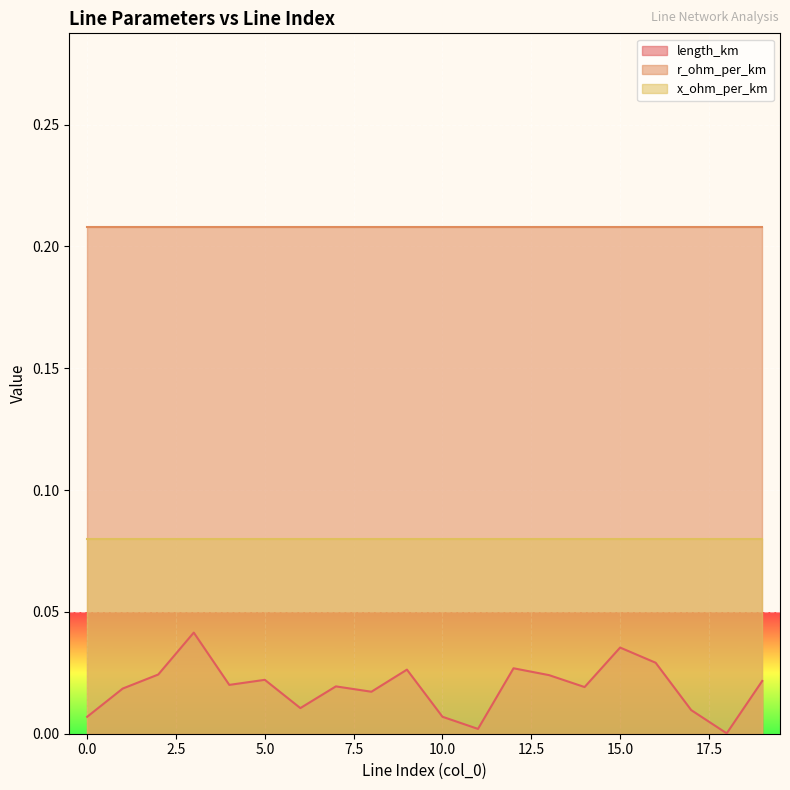

Reading left to right, what are all the values shown in this chart?

length_km: 0=0.0	1=0.0	2=0.0	3=0.0	4=0.0	5=0.0	6=0.0	7=0.0	8=0.0	9=0.0	10=0.0	11=0.0	12=0.0	13=0.0	14=0.0	15=0.0	16=0.0	17=0.0	18=0.0	19=0.0
r_ohm_per_km: 0=0.2	1=0.2	2=0.2	3=0.2	4=0.2	5=0.2	6=0.2	7=0.2	8=0.2	9=0.2	10=0.2	11=0.2	12=0.2	13=0.2	14=0.2	15=0.2	16=0.2	17=0.2	18=0.2	19=0.2
x_ohm_per_km: 0=0.1	1=0.1	2=0.1	3=0.1	4=0.1	5=0.1	6=0.1	7=0.1	8=0.1	9=0.1	10=0.1	11=0.1	12=0.1	13=0.1	14=0.1	15=0.1	16=0.1	17=0.1	18=0.1	19=0.1